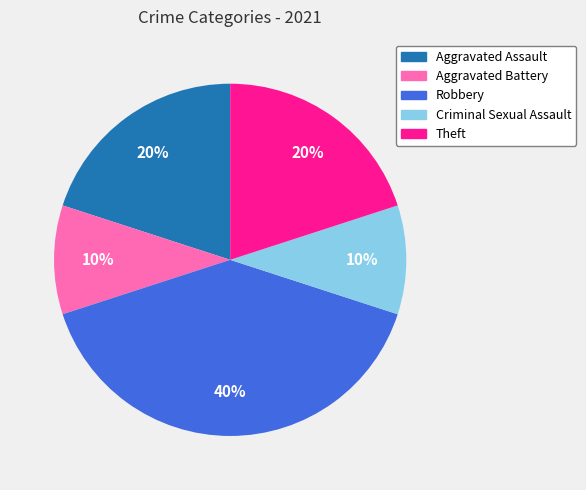

Combined, do Aggravated Battery and Aggravated Assault account for over 50%?

No